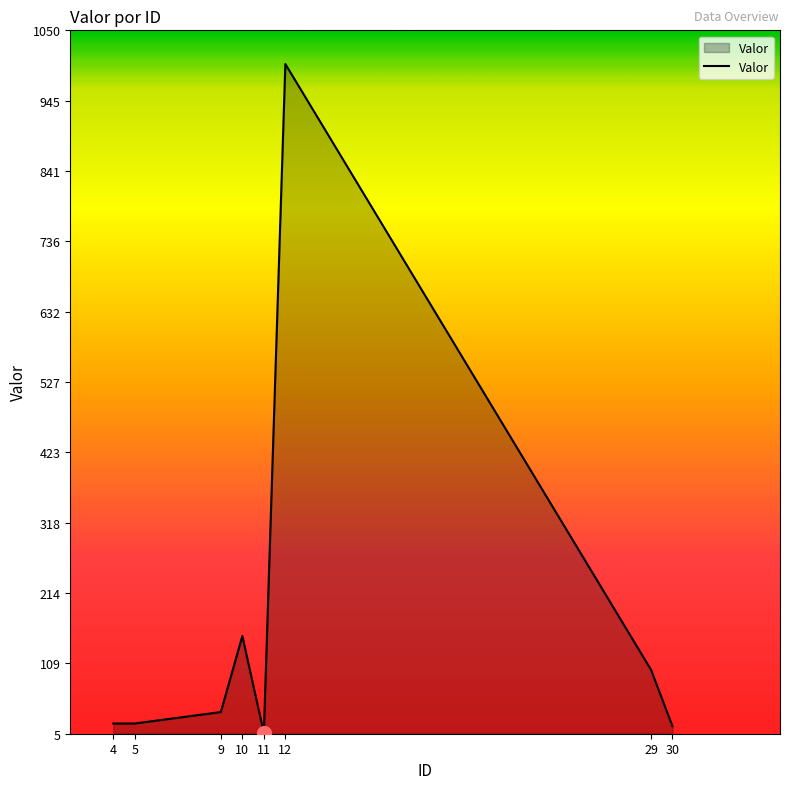

How many interior local peaks (higher than both neighbors) does the data have?

2